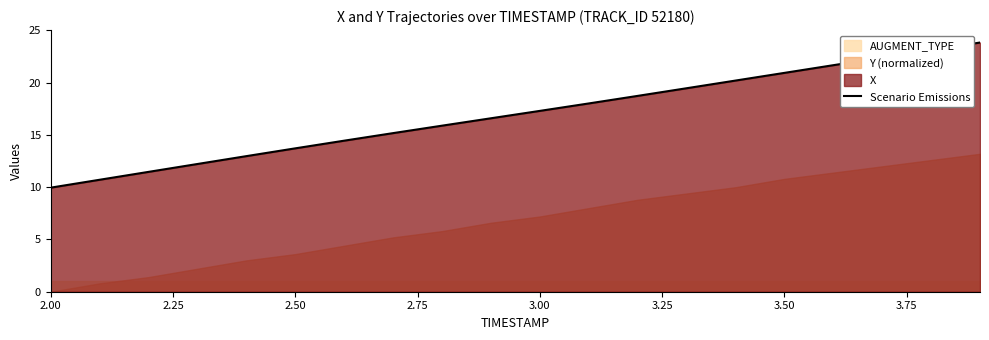

What is the value of the 9th point from the left?

15.9